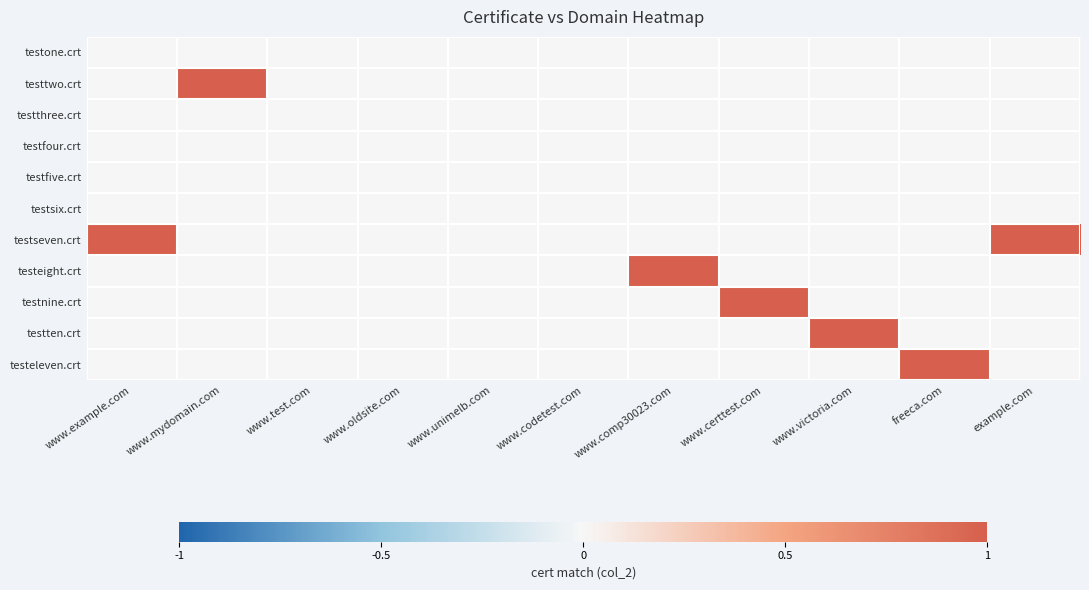

Which label corresponds to the smallest value in the chart?

www.example.com